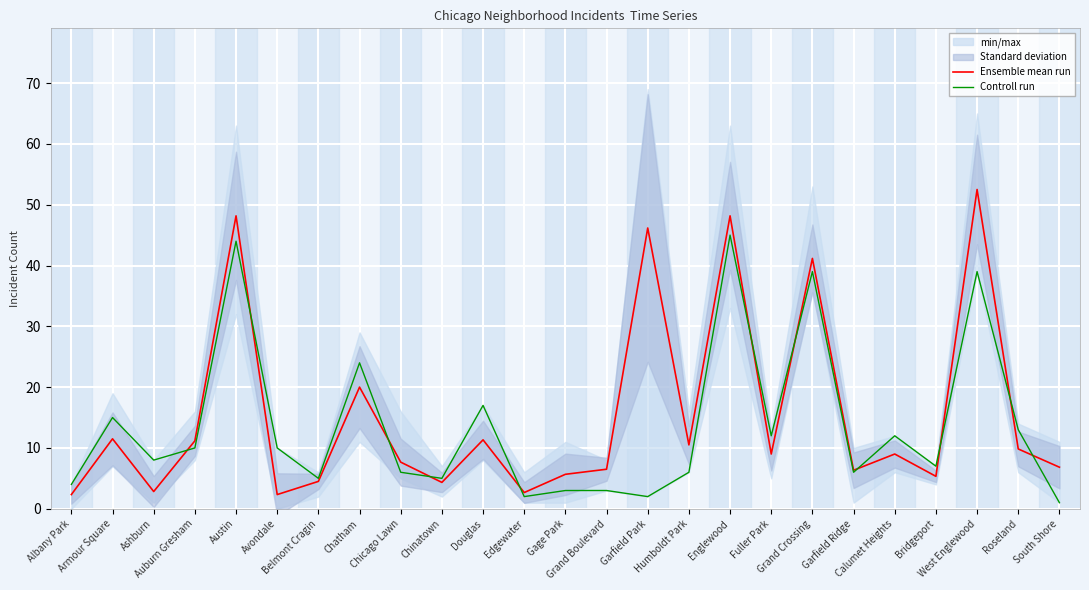

In Ensemble mean run, how many points are higher than both neighbors (excluding endpoints)?

9